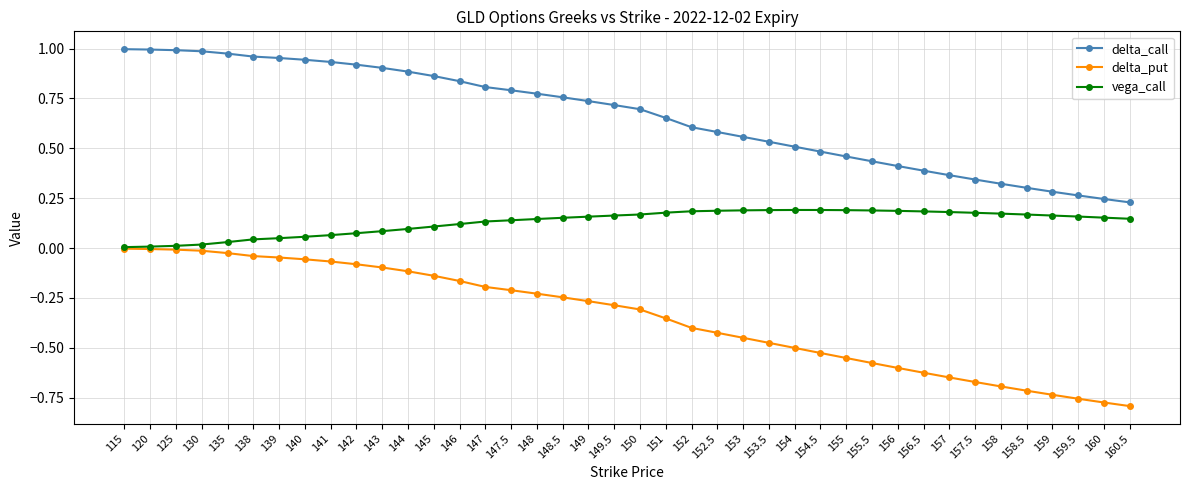

The delta_call series shows 0.6 at 153. True or false?

True